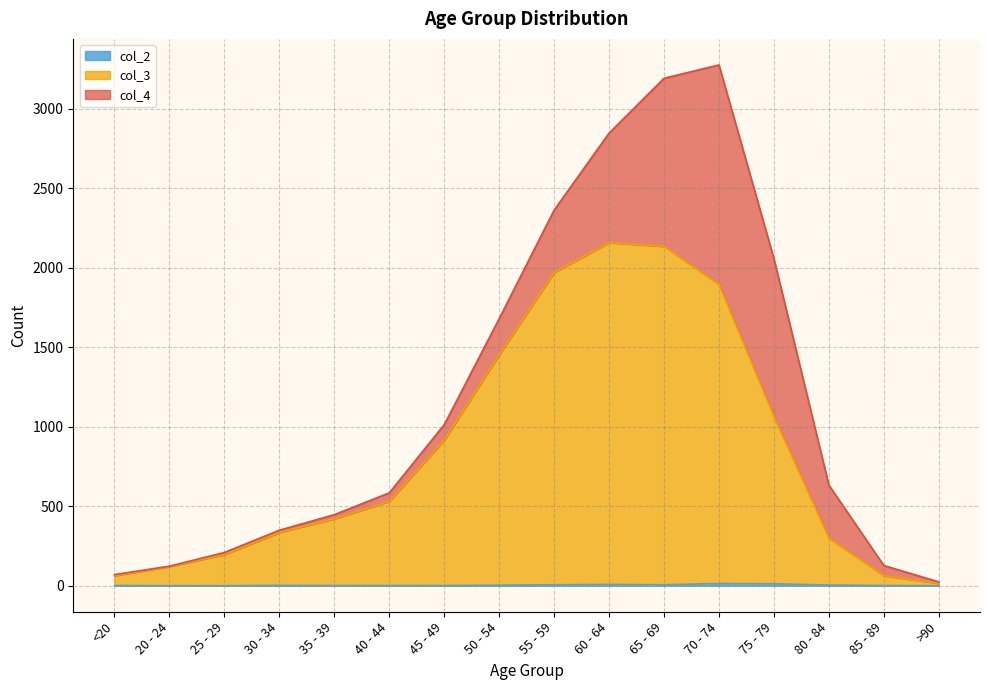

What is the difference between the second highest and second lowest values in the col_2 series?

12